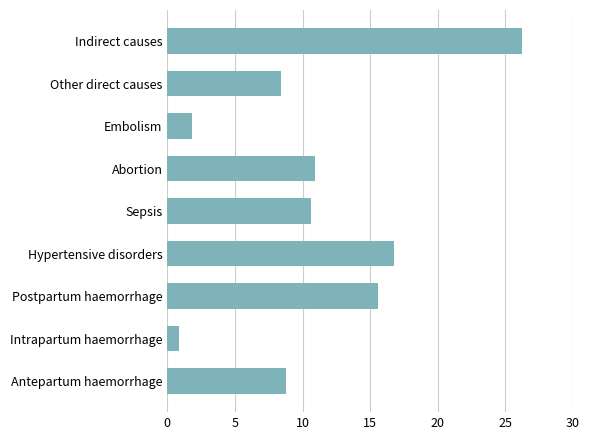

Reading bottom to top, extract all data points from this chart.

Antepartum haemorrhage=8.8	Intrapartum haemorrhage=0.9	Postpartum haemorrhage=15.6	Hypertensive disorders=16.8	Sepsis=10.6	Abortion=10.9	Embolism=1.8	Other direct causes=8.4	Indirect causes=26.2